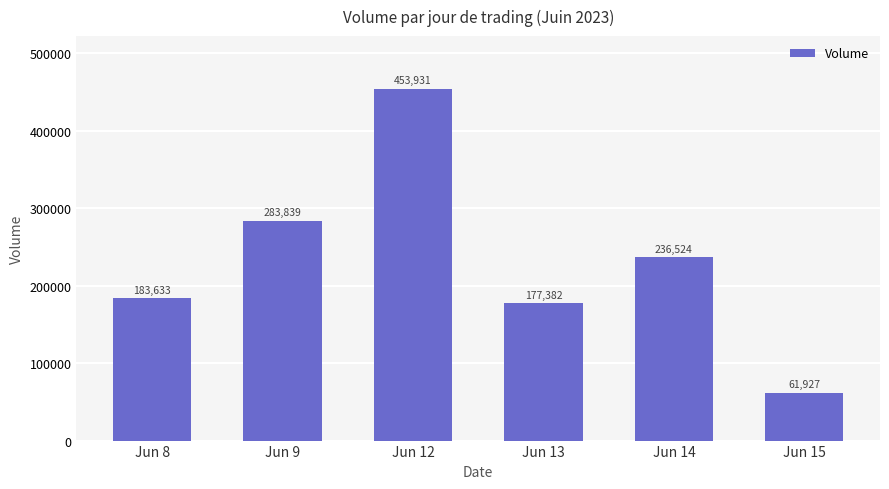

What is the value of the 3rd bar from the left?

453931